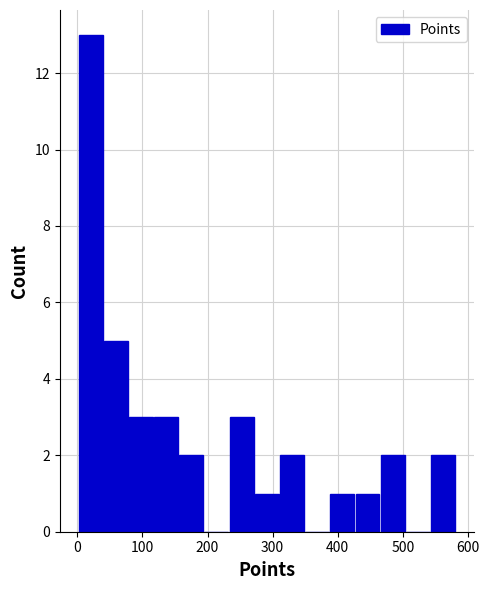

Around what value on the x-axis is the tallest bar? Give the approximate position of its centre, as read against the axis.

20